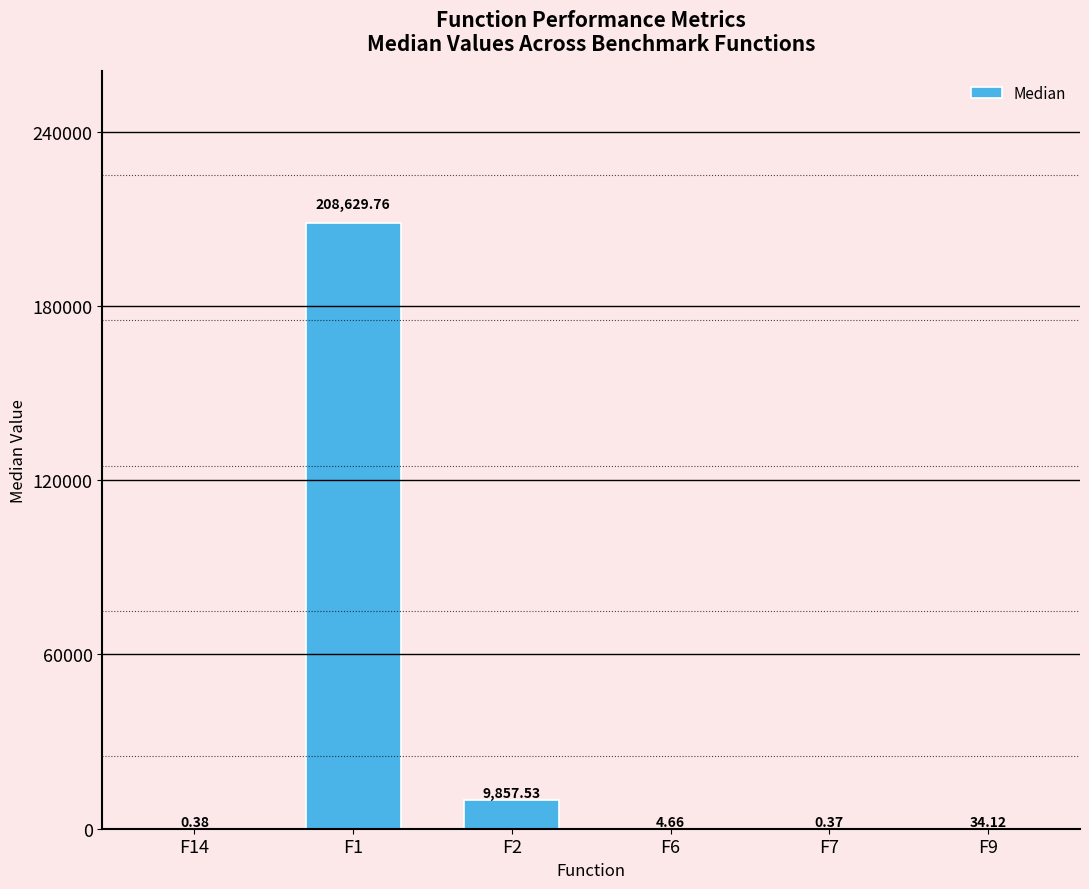

Which has a higher value, F7 or F2?

F2